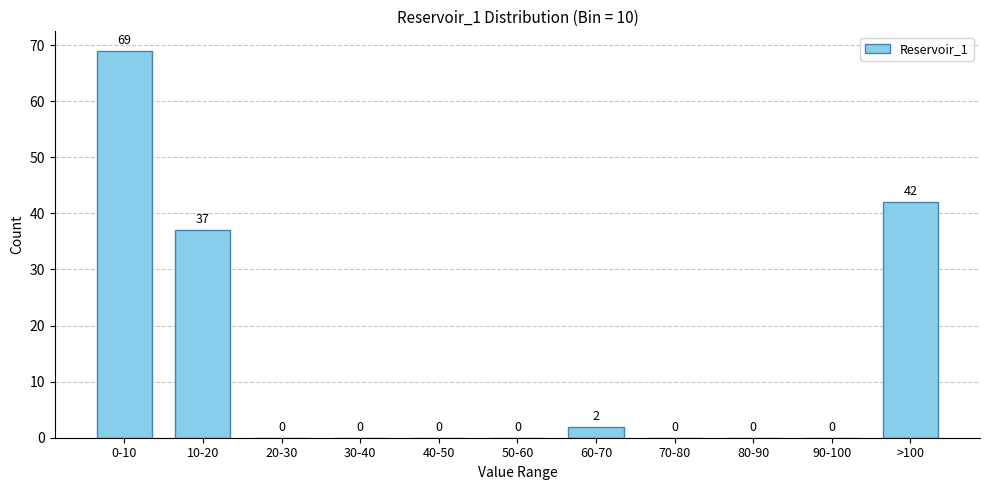

Reading right to left, list all the values displayed in this chart.

>100=42	90-100=0	80-90=0	70-80=0	60-70=2	50-60=0	40-50=0	30-40=0	20-30=0	10-20=37	0-10=69